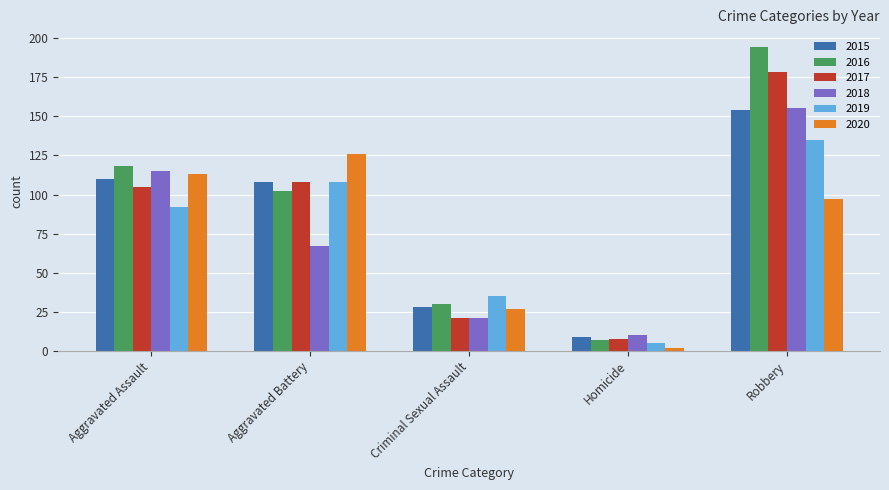

How many data points does each series have?

5